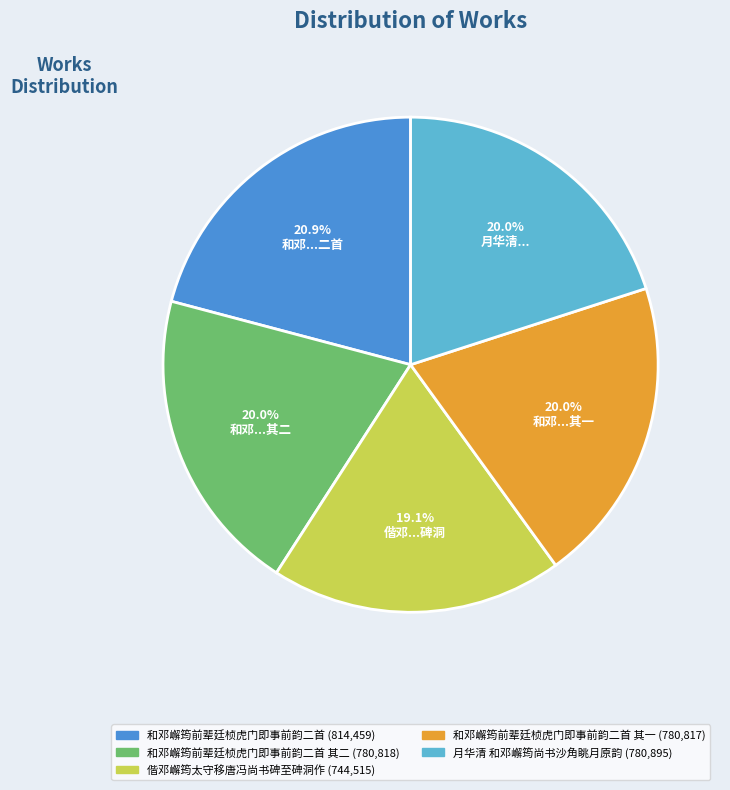

Is there a majority slice in this chart?

No